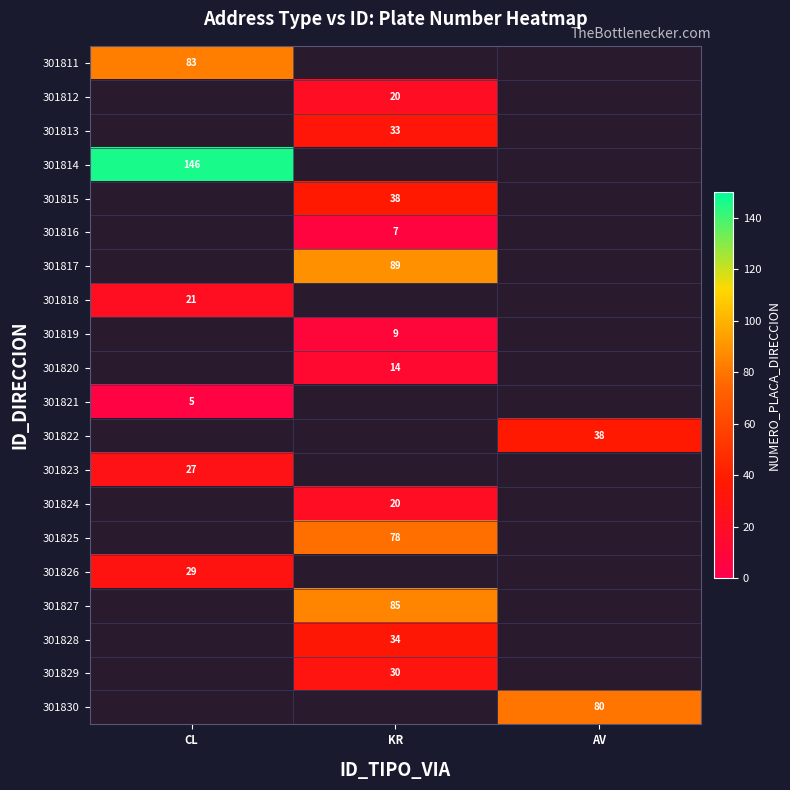

Is it true that 301813 equals 33 at KR?

True